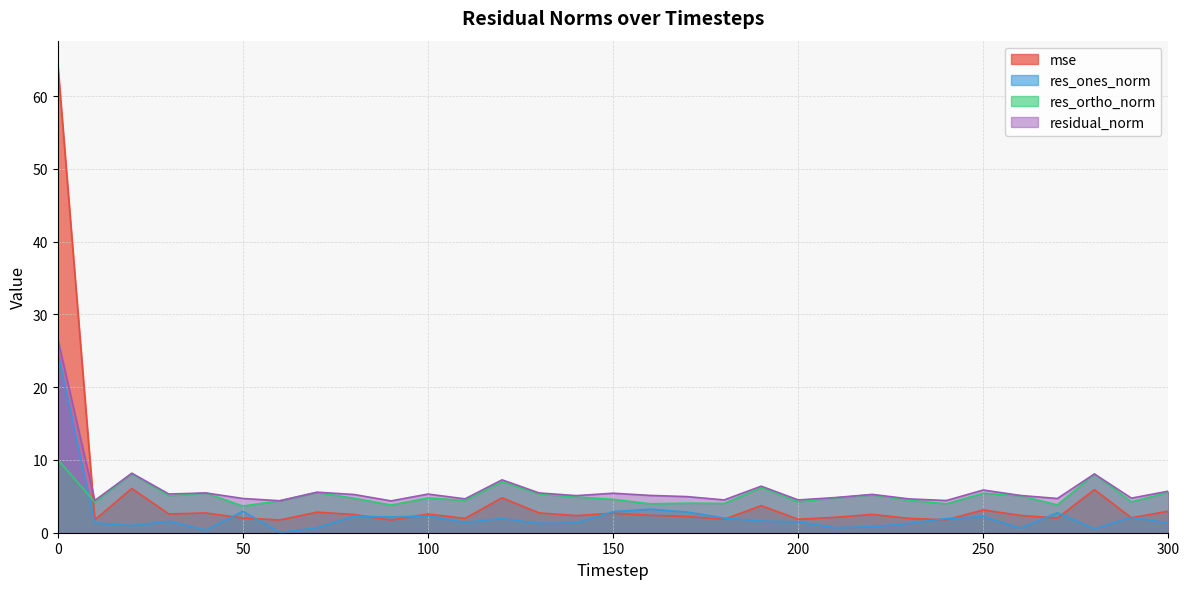

What is the value of the res_ortho_norm point at the 14th from the left?

5.3